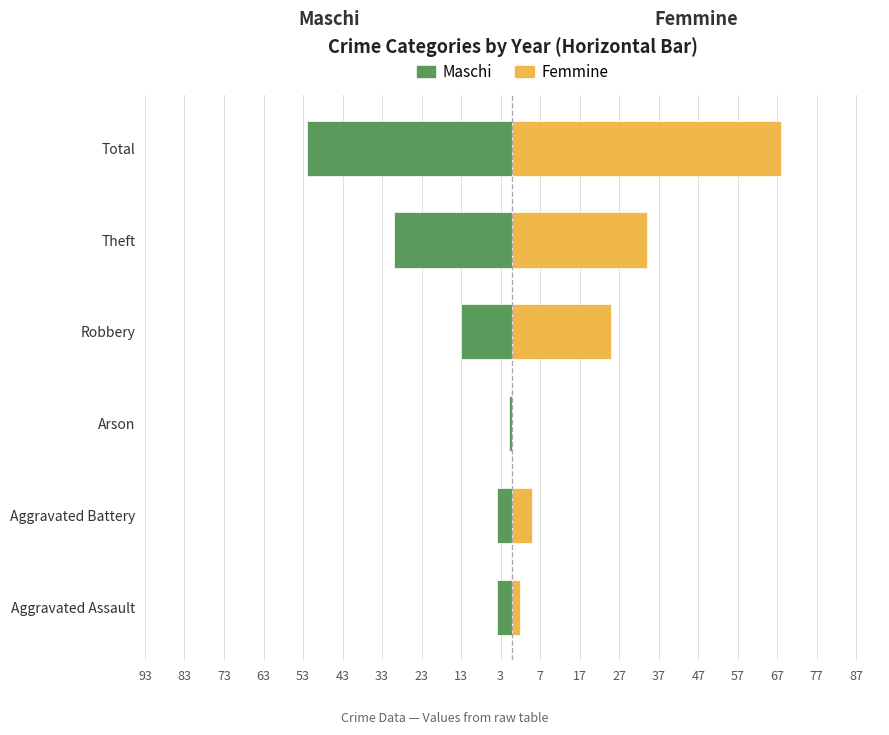

Are the bars grouped side by side (vs. stacked)?

Yes